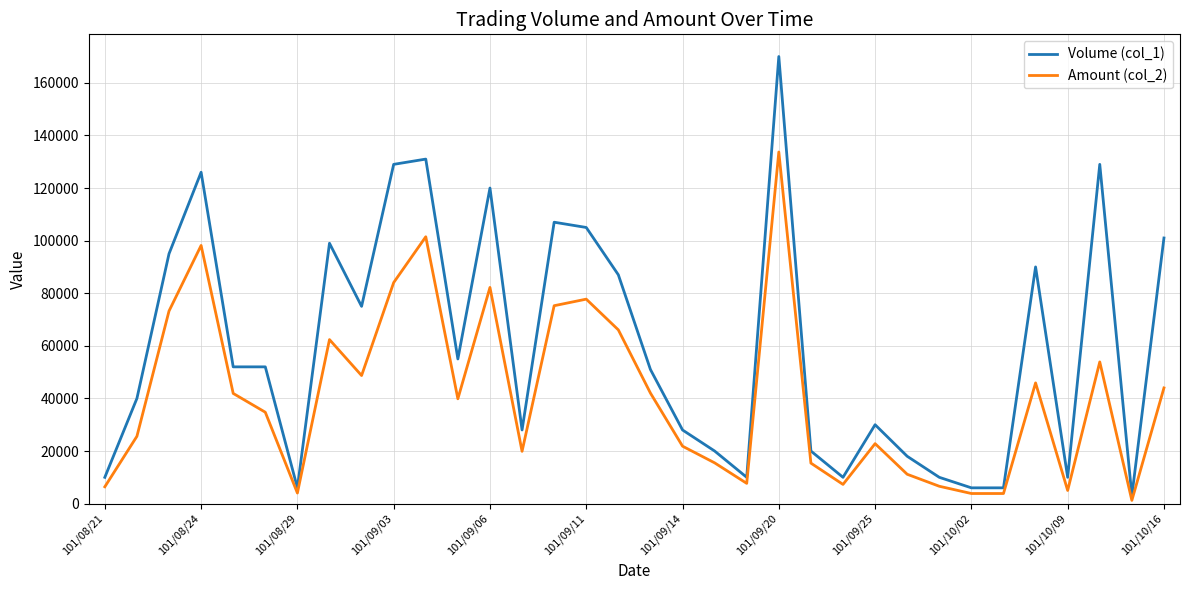

What is the minimum value shown in the chart?

1230